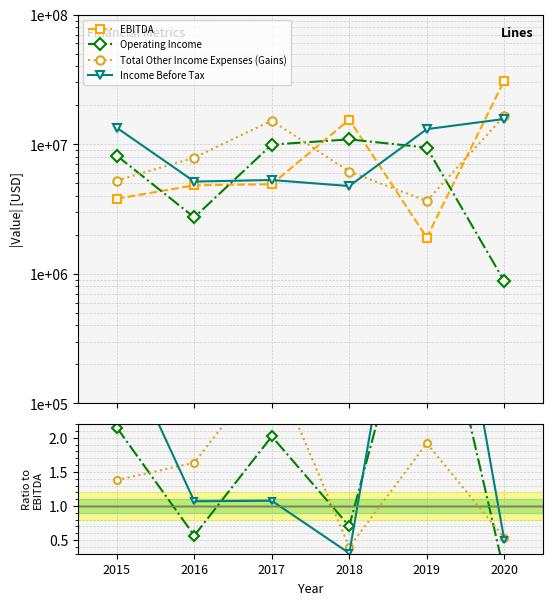

Is this an area chart (filled region under the line)?

No